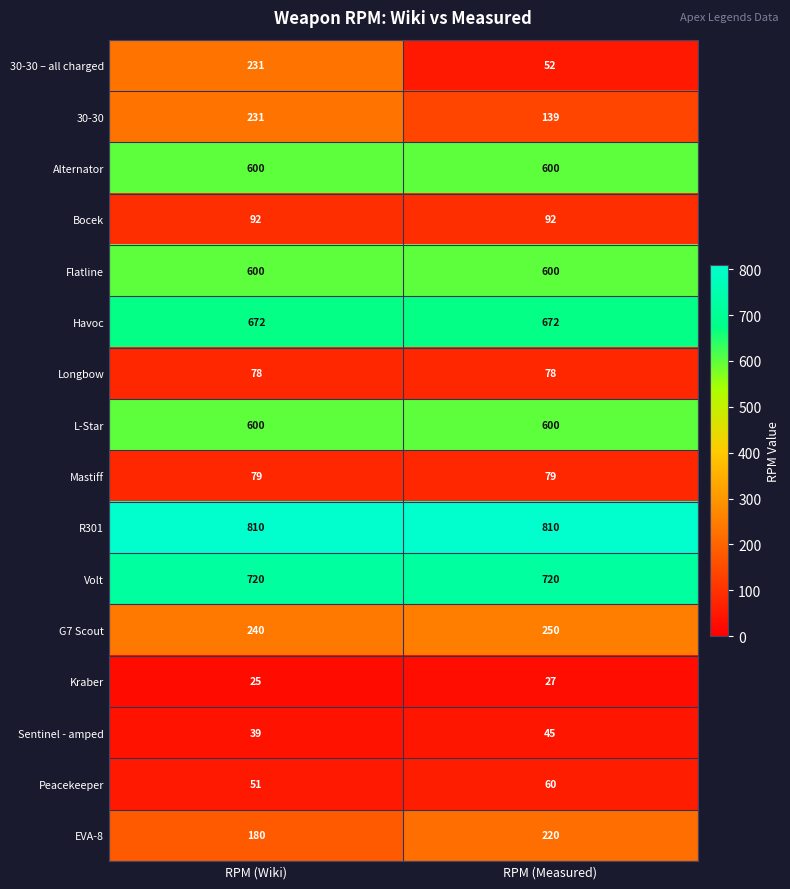

What is the lowest value of the Sentinel - amped series?

39